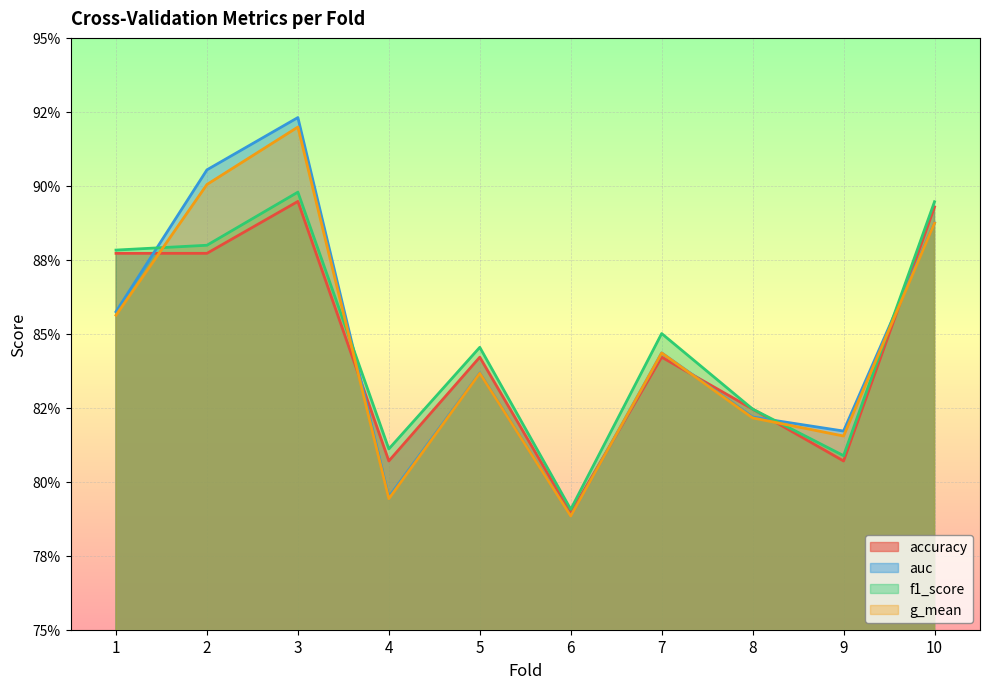

At which category does auc reach its first local valley?

4